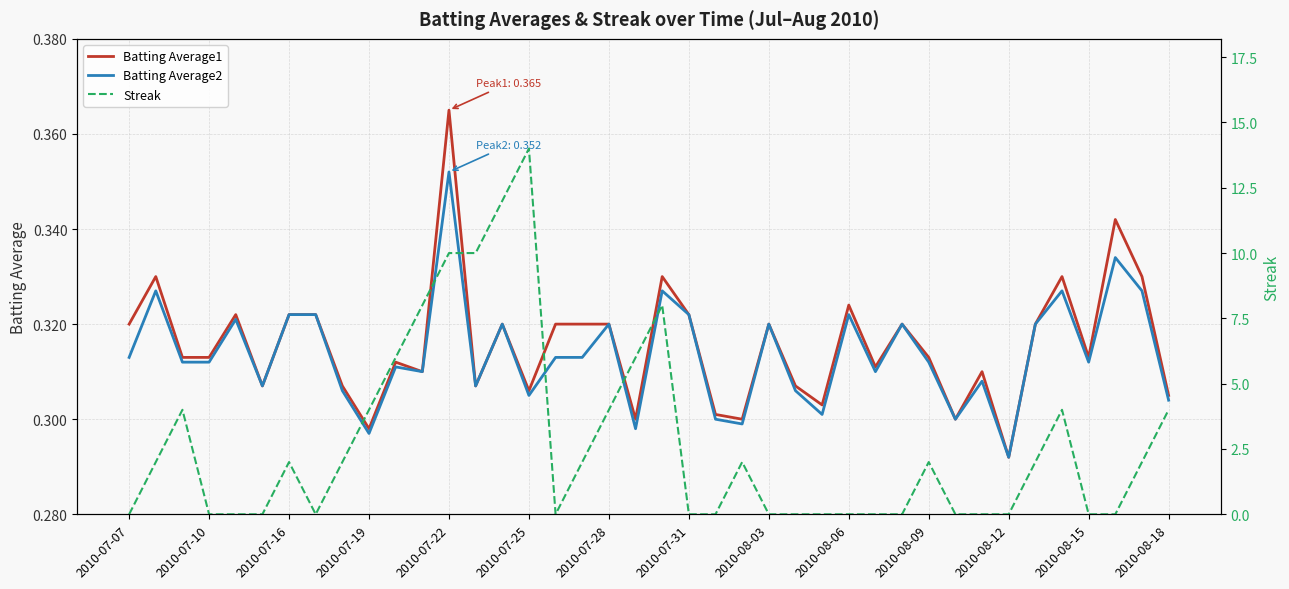

The Streak series shows 0.8 at 38. True or false?

False